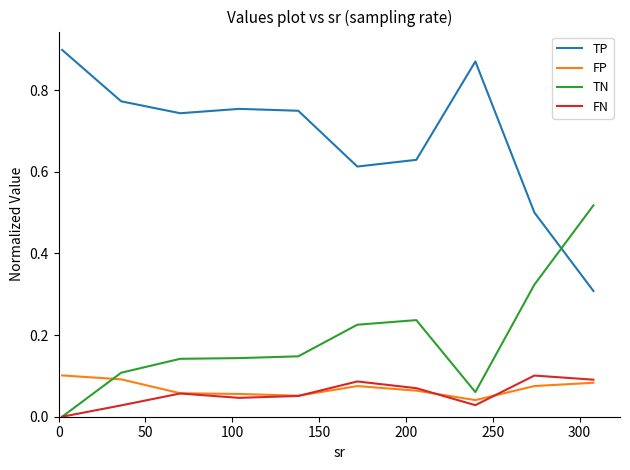

True or false: TN and FP cross at least once.

True